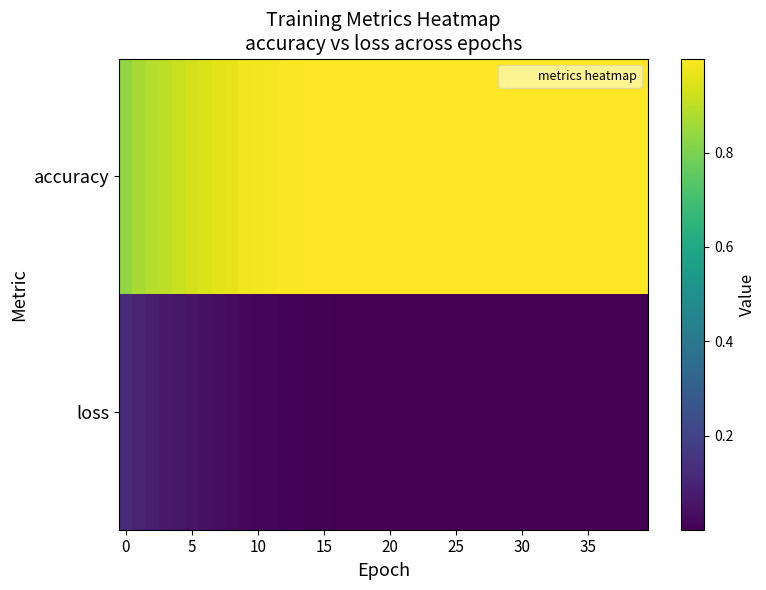

At how many categories does at least one series exceed 0?

40